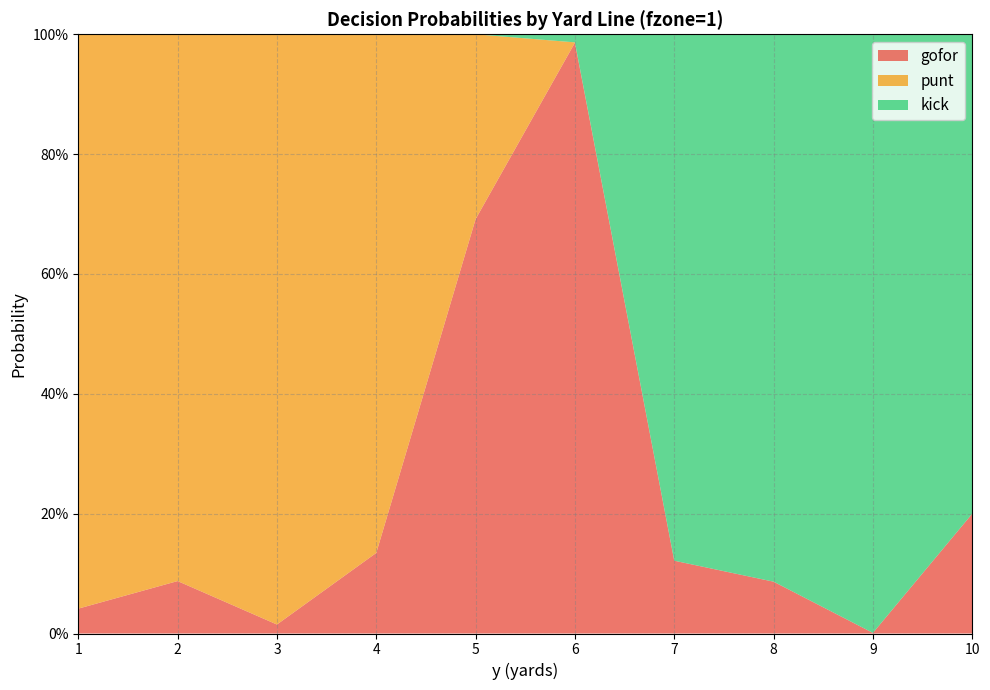

Reading right to left, transcribe all the data shown in this chart.

gofor: 0.2	0.0	0.1	0.1	1.0	0.7	0.1	0.0	0.1	0.0
punt: 0.0	0.0	0.0	0.0	0.0	0.3	0.9	1.0	0.9	1.0
kick: 0.8	1.0	0.9	0.9	0.0	0.0	0.0	0.0	0.0	0.0